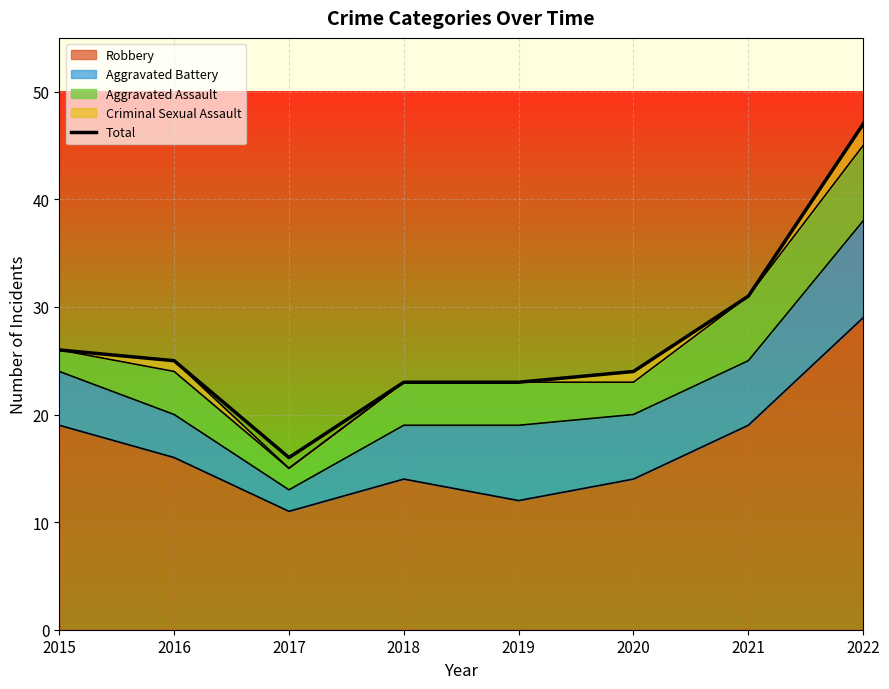

List the labels in order of value, largest first.

2022, 2021, 2015, 2016, 2020, 2018, 2019, 2017